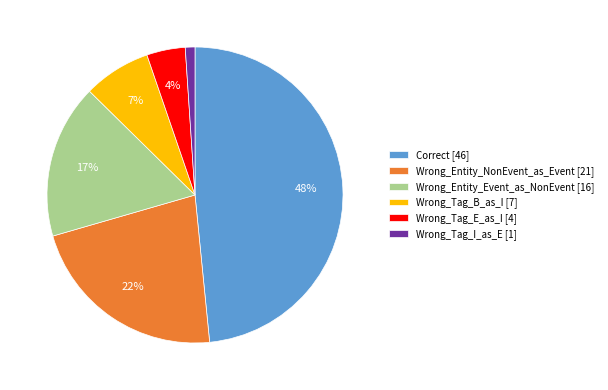

Between Wrong_Tag_I_as_E [1] and Correct [46], which is larger?

Correct [46]